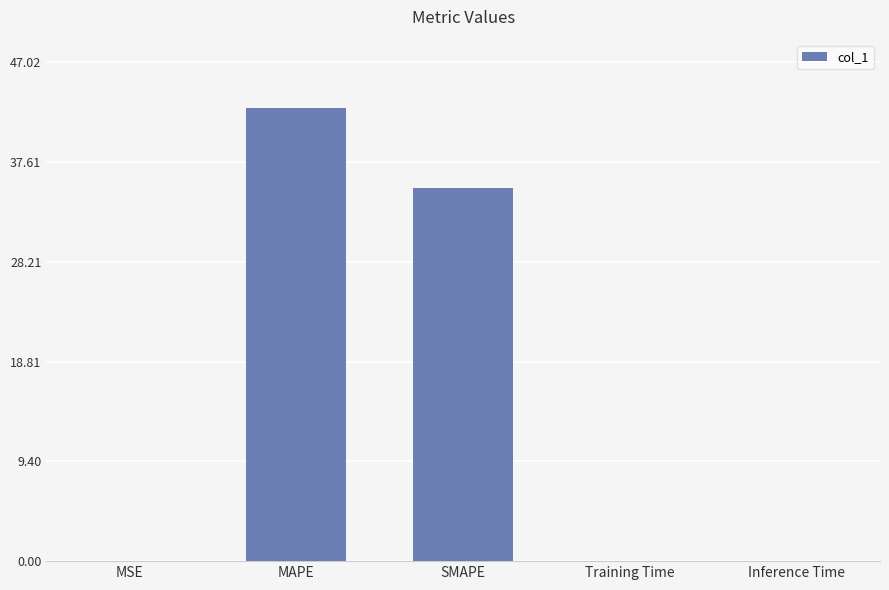

Does the chart contain stacked bars?

No